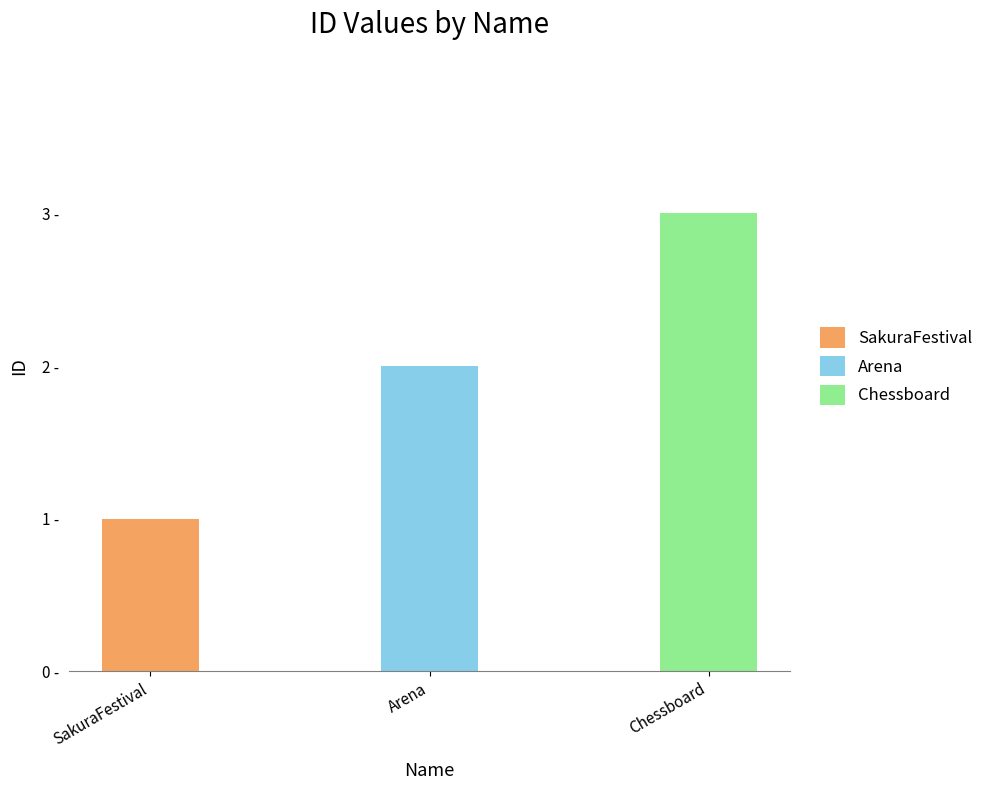

How many values are below 2?

1